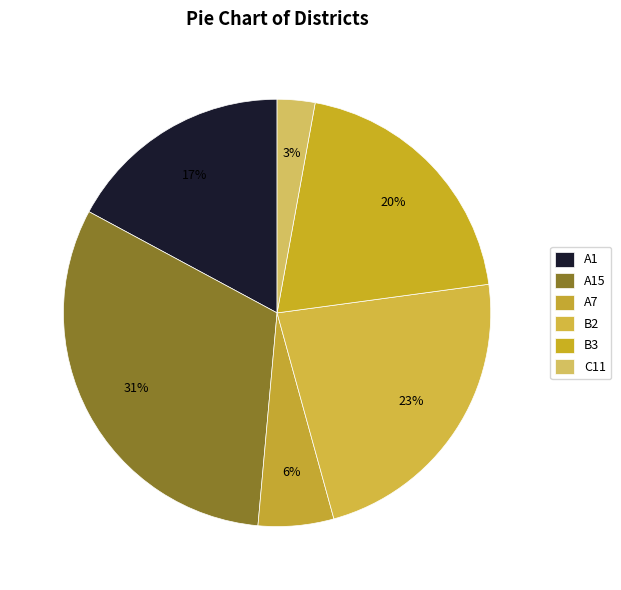

Count the number of slices in the pie.

6